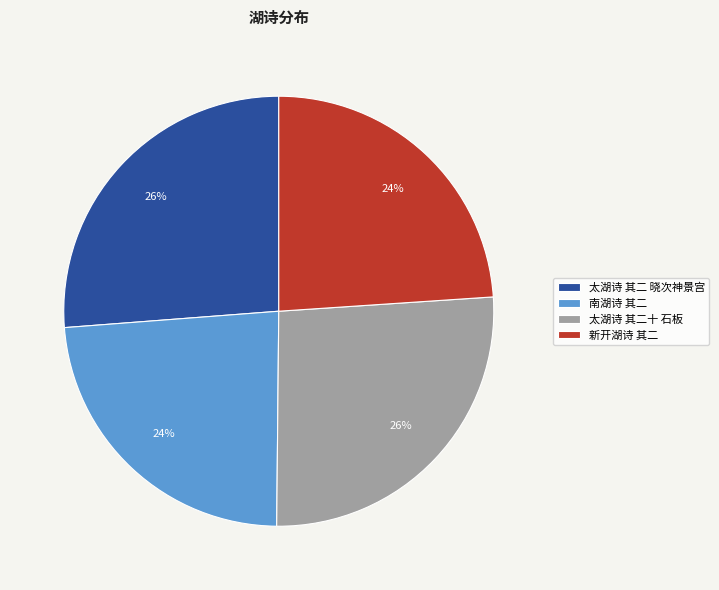

To the nearest percent, what is the average slice percentage?

25%